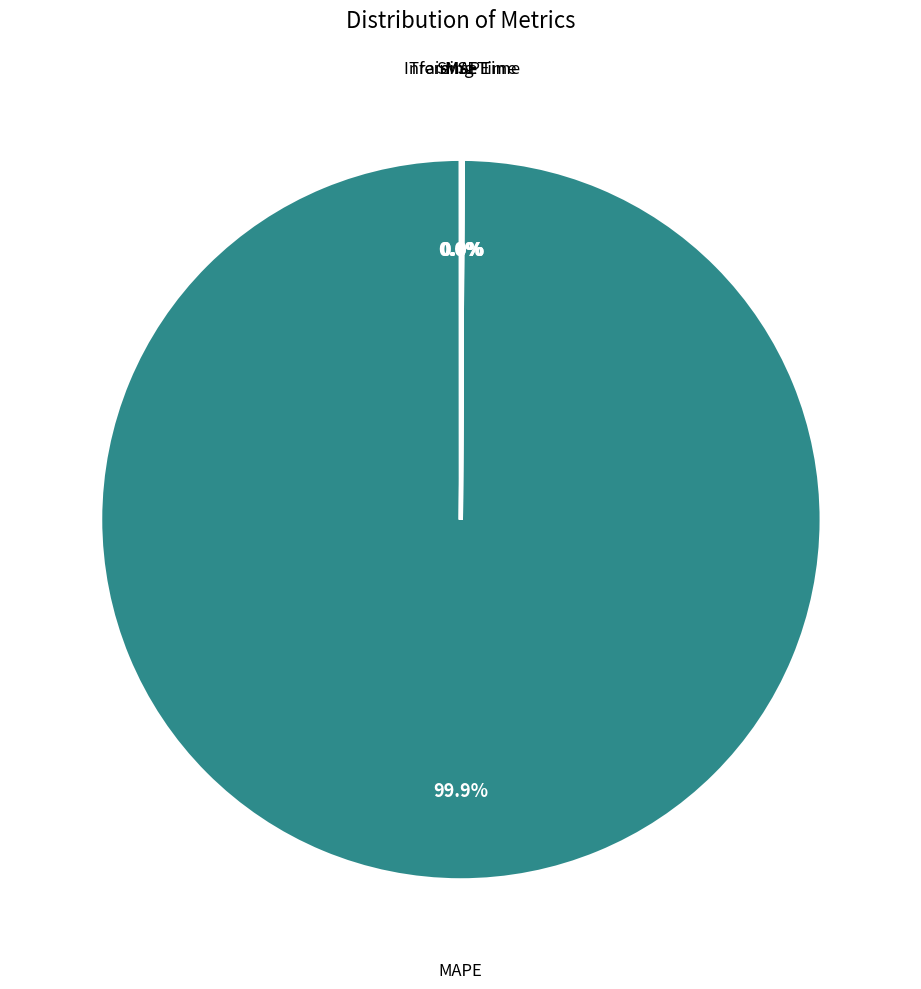

Count the number of slices in the pie.

5